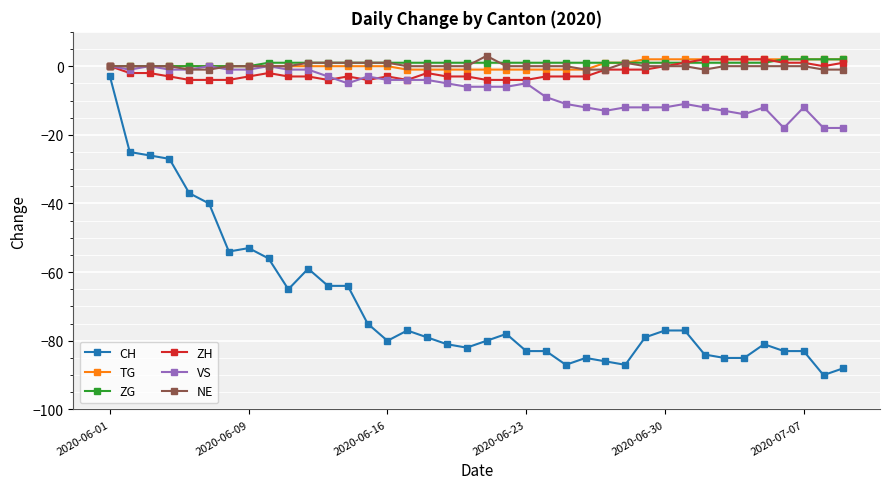

What is the smallest value displayed?

-90